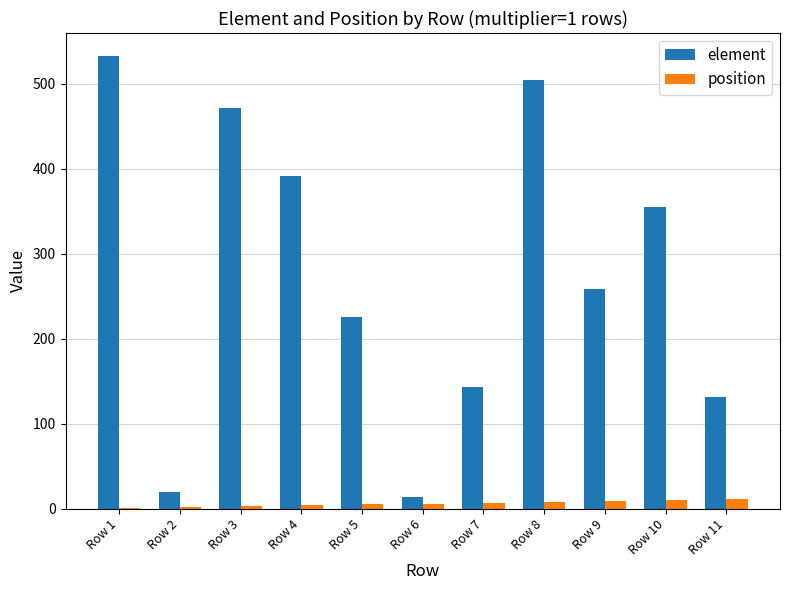

What is the sum of all element values?

3047